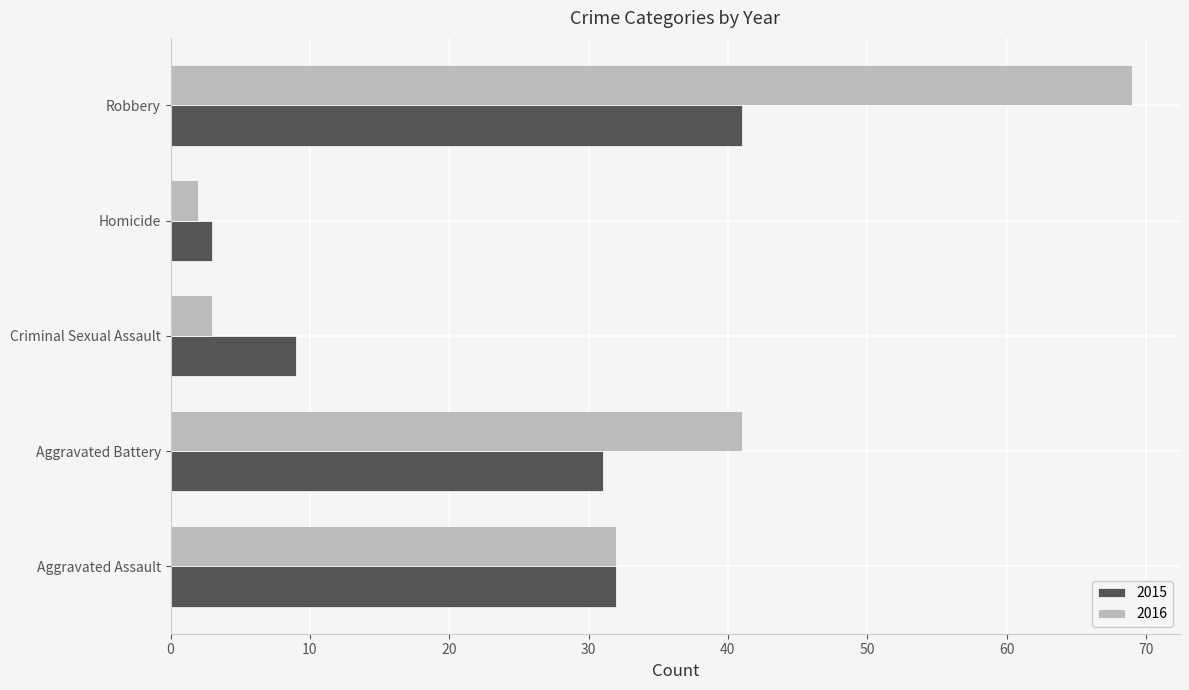

What value does the 2015 series have at Aggravated Battery, to the nearest 10?

30